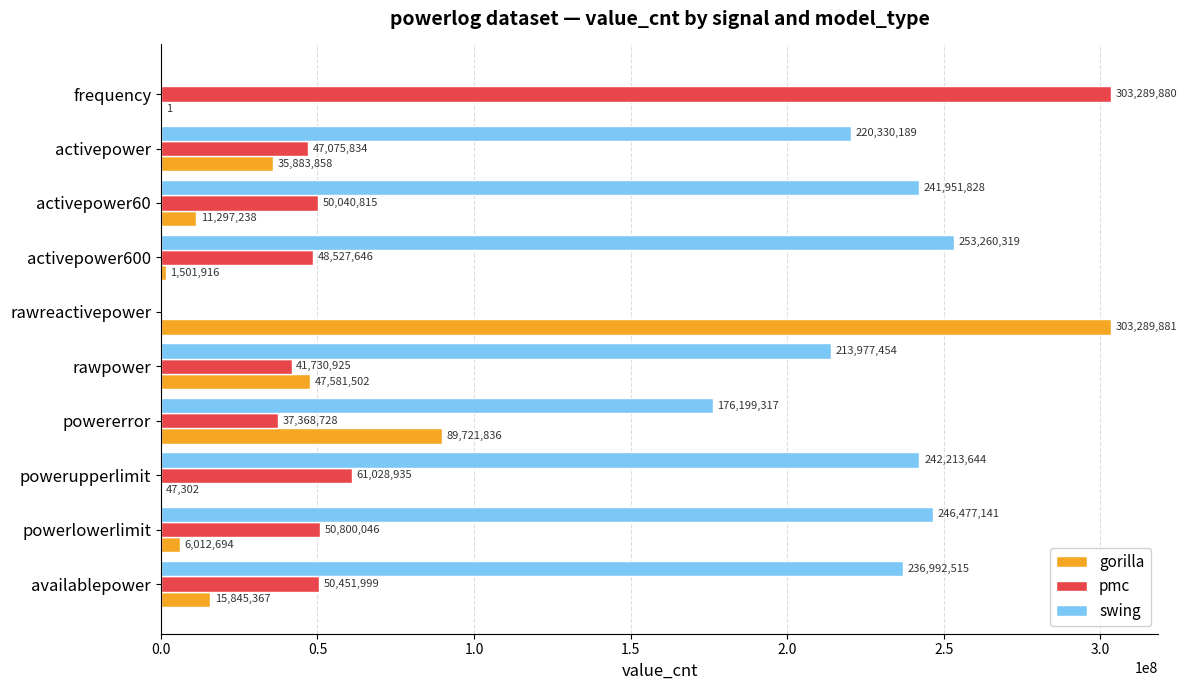

Which series has the largest total across all categories?

swing